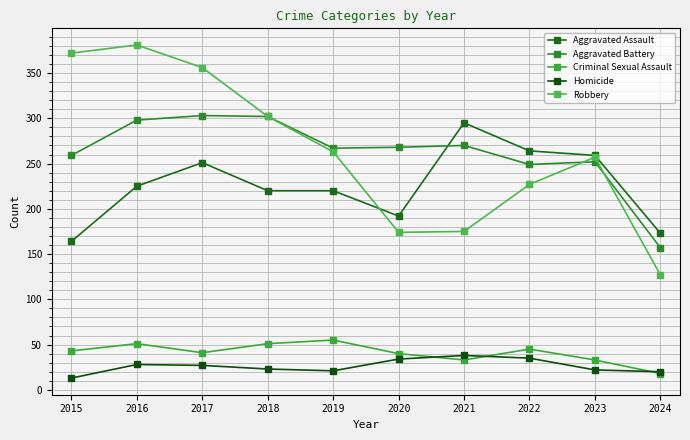

Between which two adjacent categories do Robbery and Aggravated Battery first intersect?

2022 and 2023